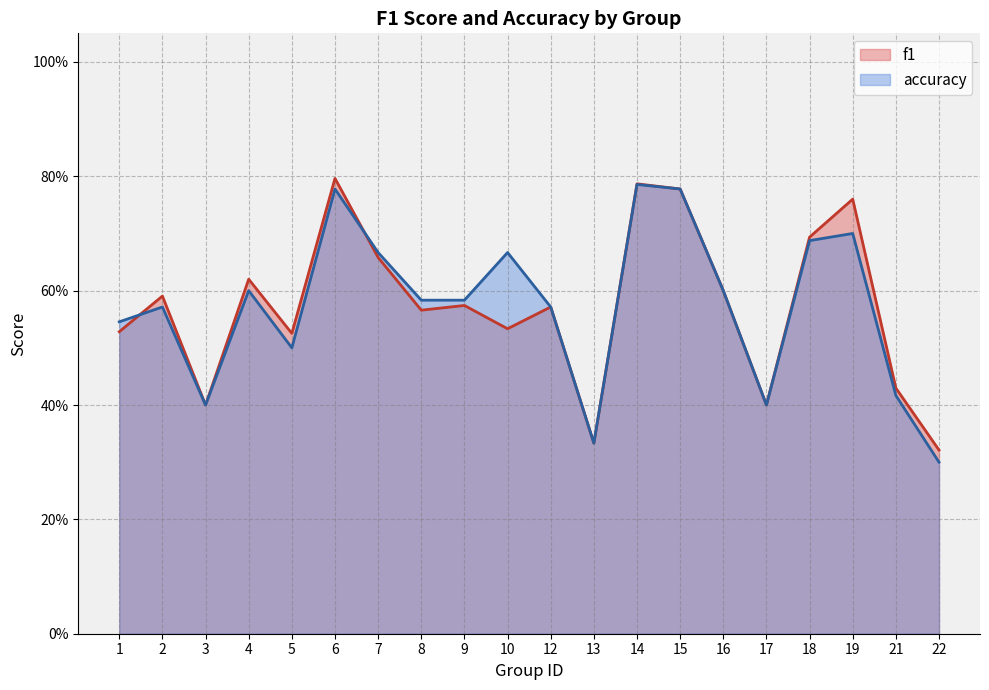

What is the sum of all f1 values?

11.5